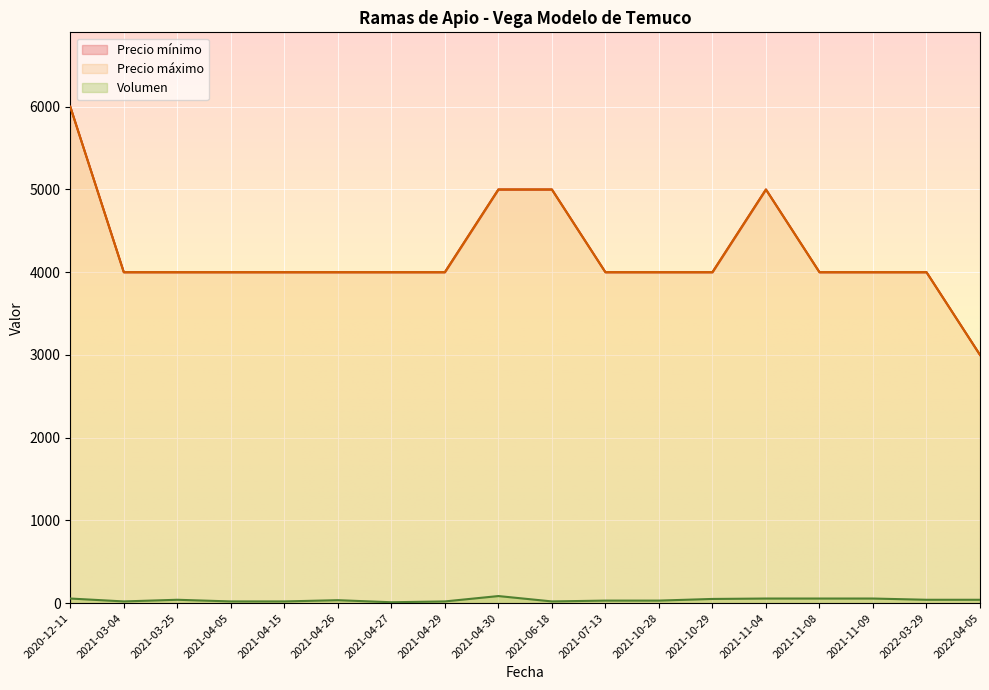

What is the total value across all series at 2021-03-25?

8040